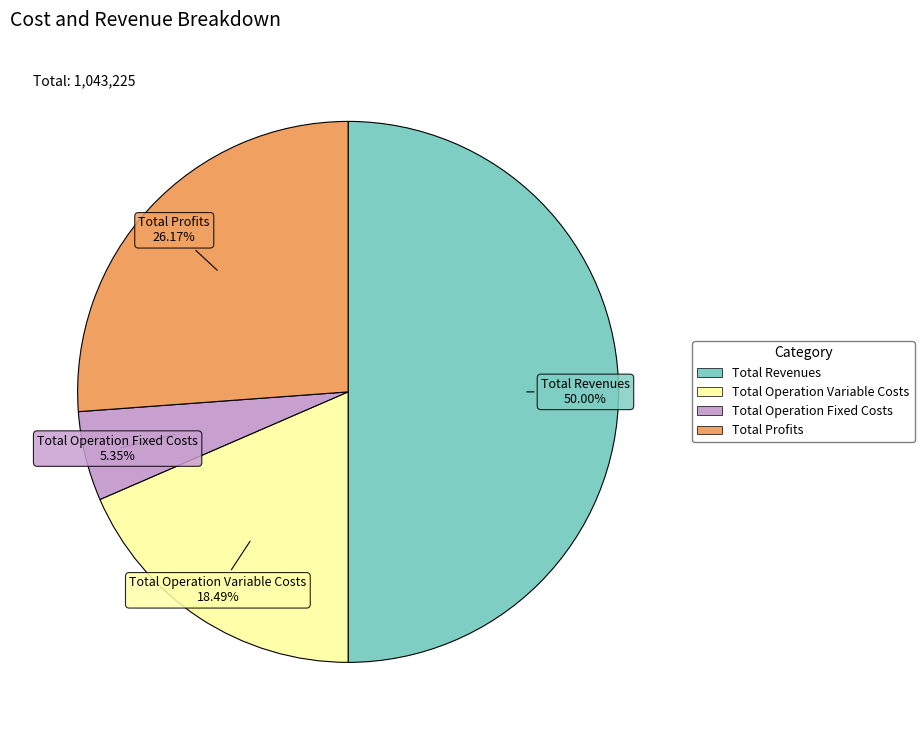

To the nearest percent, what is the difference between the largest and smallest slice percentages?

45%